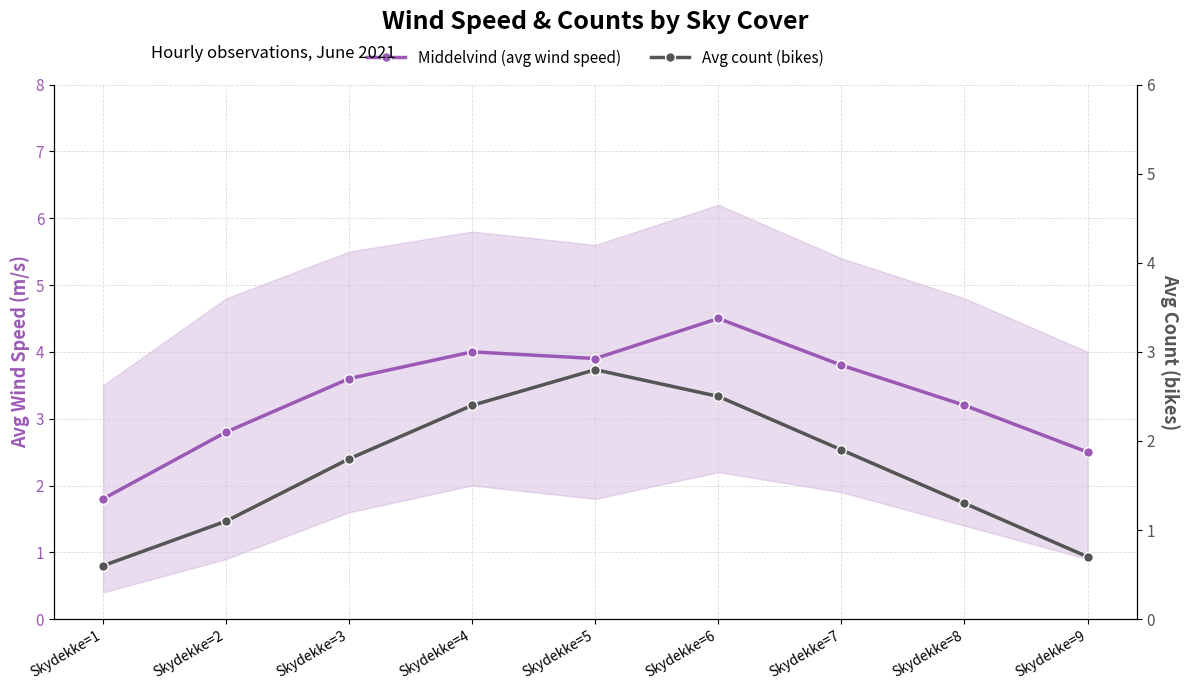

At how many categories does at least one series exceed 4?

1